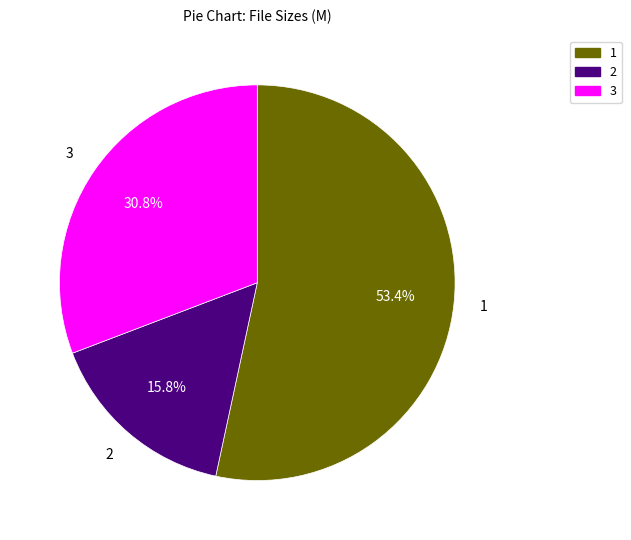

Which has a higher value, 2 or 3?

3